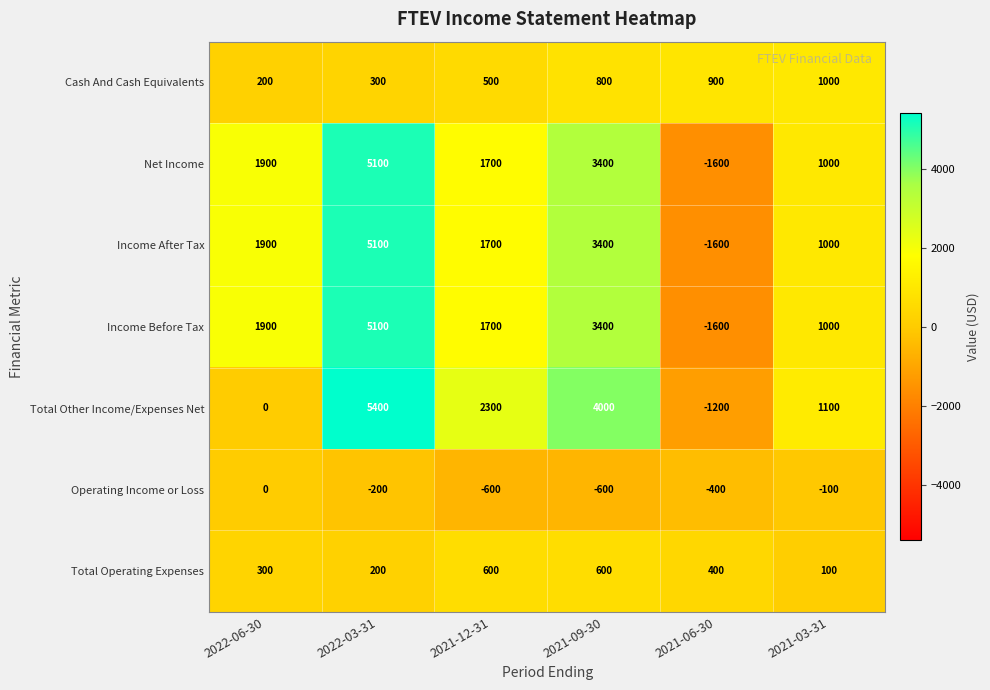

How many categories are shown in the chart?

6